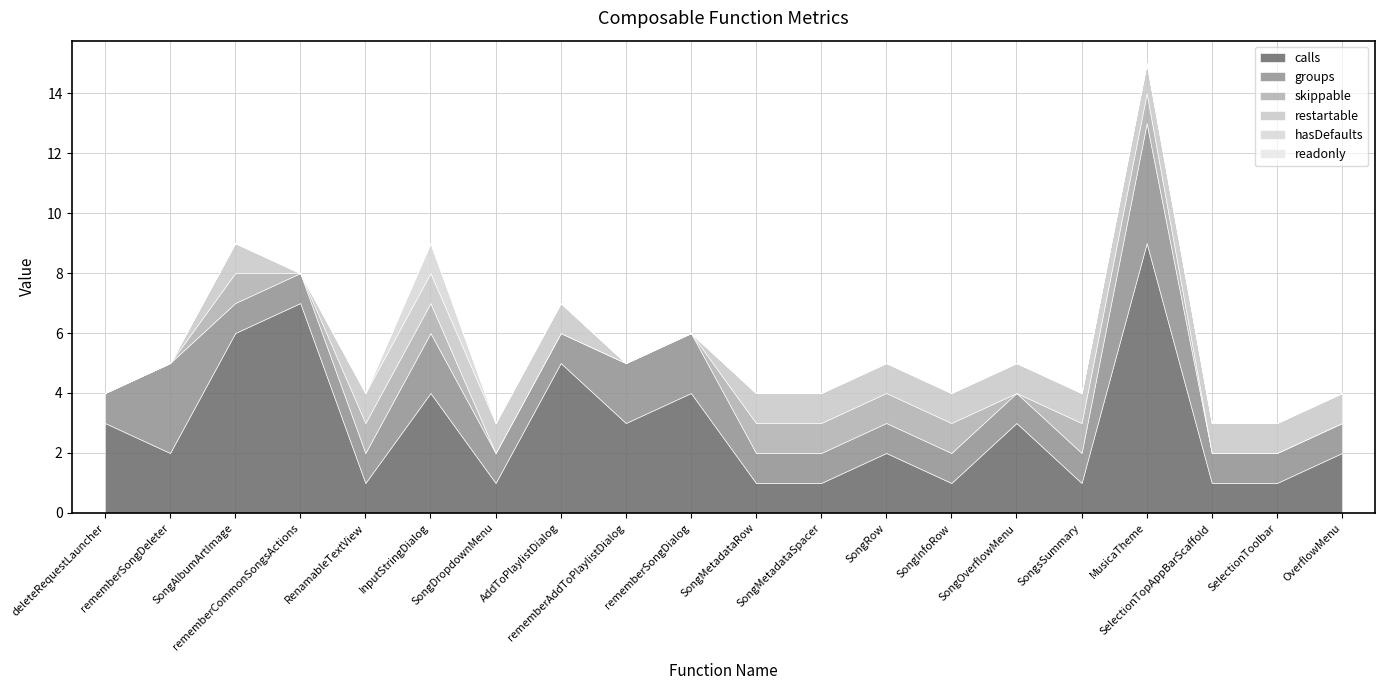

At which category does calls reach its first local peak?

rememberCommonSongsActions